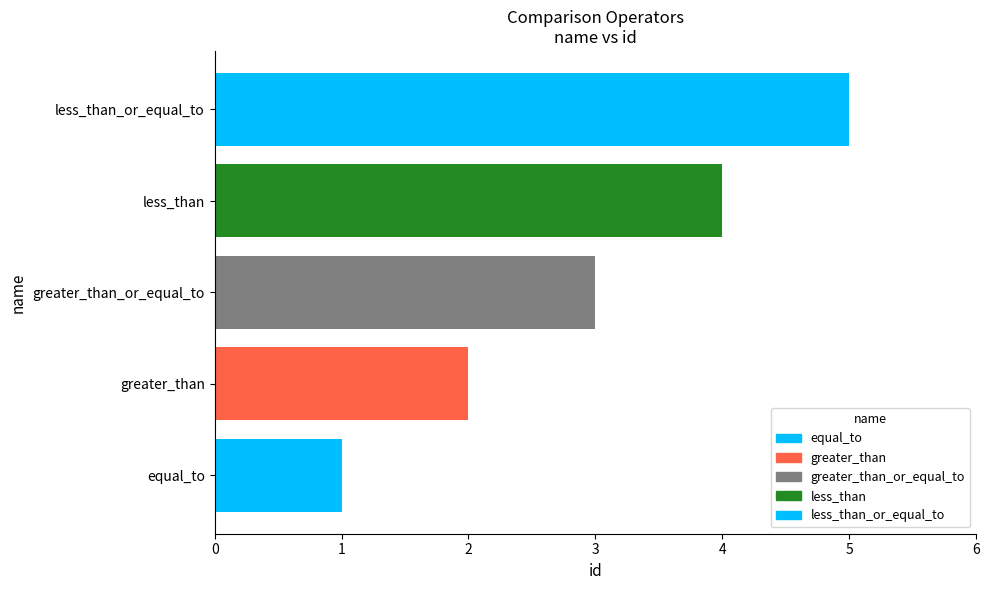

Between greater_than and less_than, which is larger?

less_than